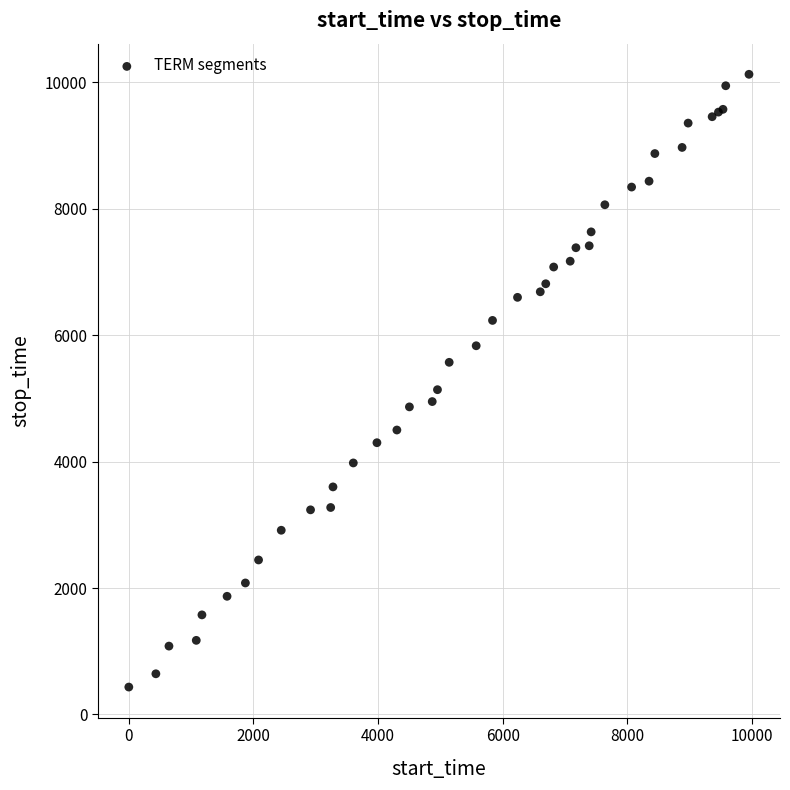

What Y value in the scatter plot is closest to 5281?

5139